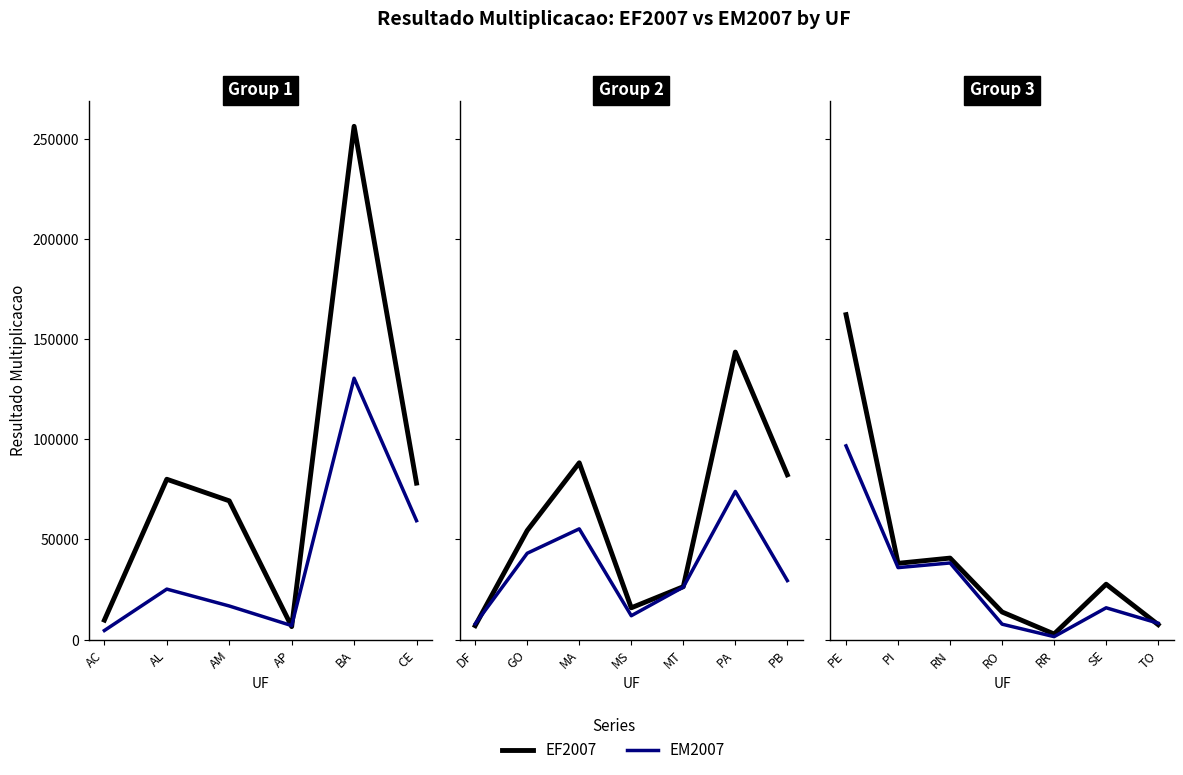

What is the minimum value for EM2007?

1496